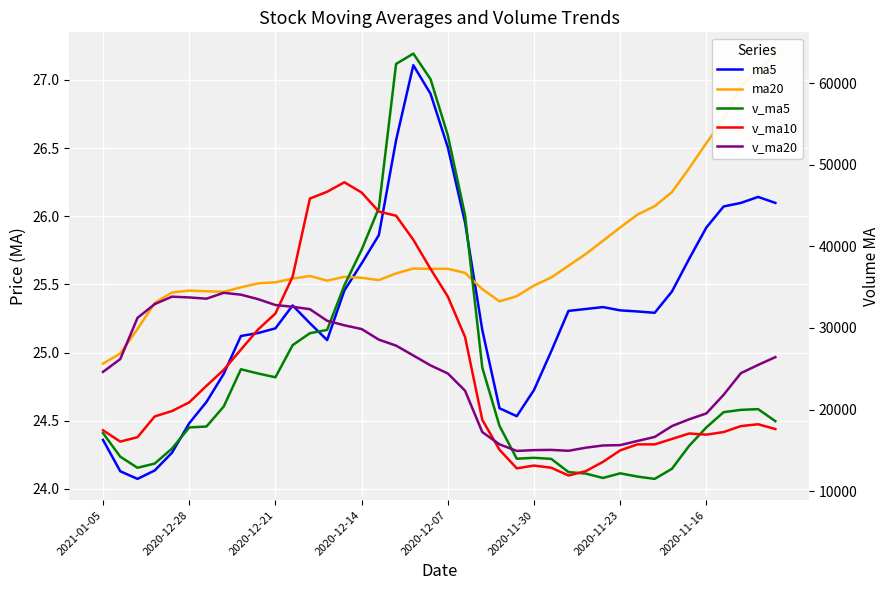

Which series has the largest total across all categories?

v_ma20